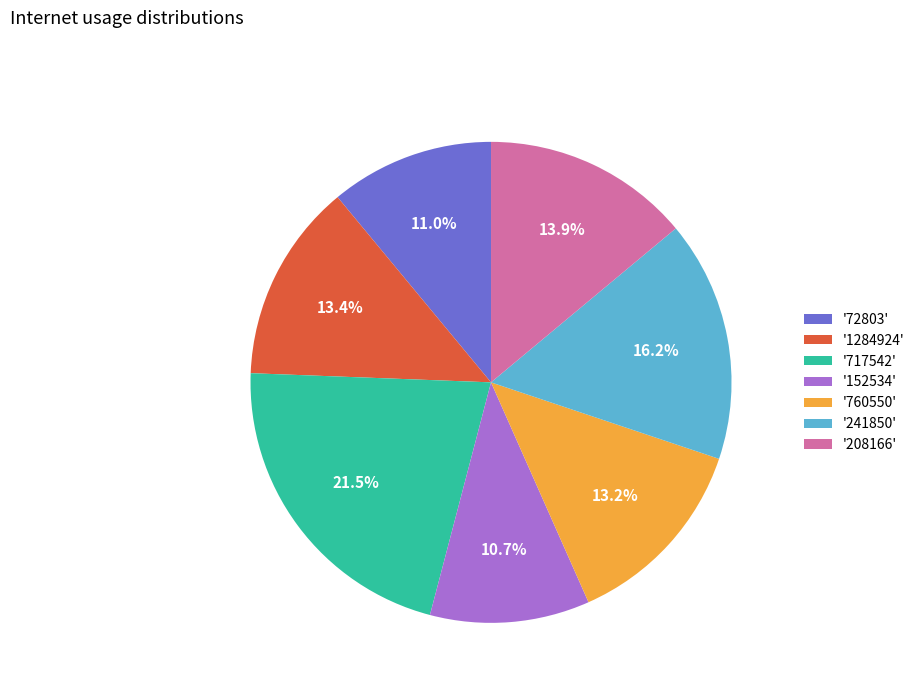

Between '152534' and '208166', which is larger?

'208166'